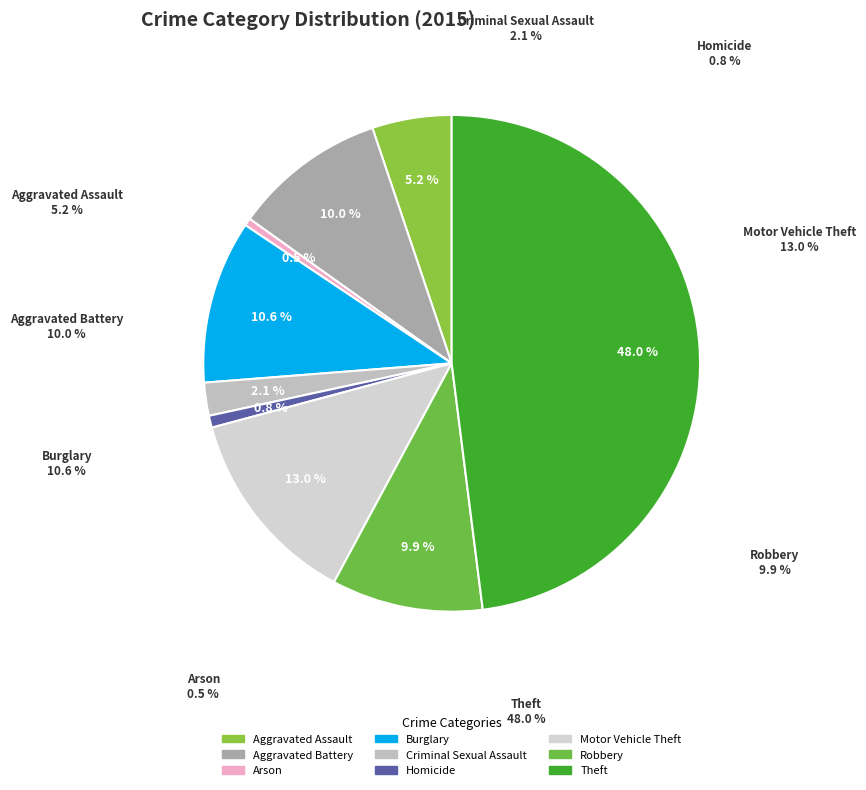

What is the smallest slice in the pie chart?

Arson